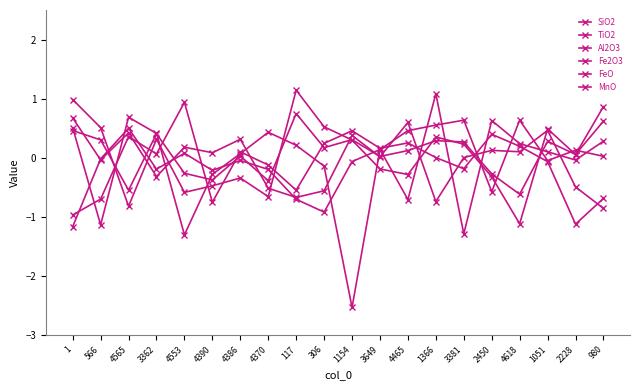

What is the lowest value of the MnO series?

-1.1